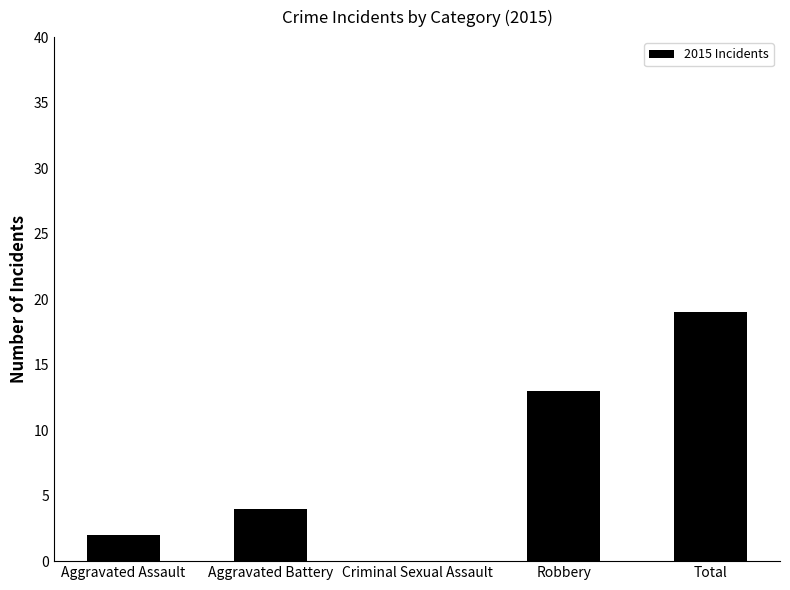

Approximately how many times larger is the value at Aggravated Battery compared to Robbery?

0.3